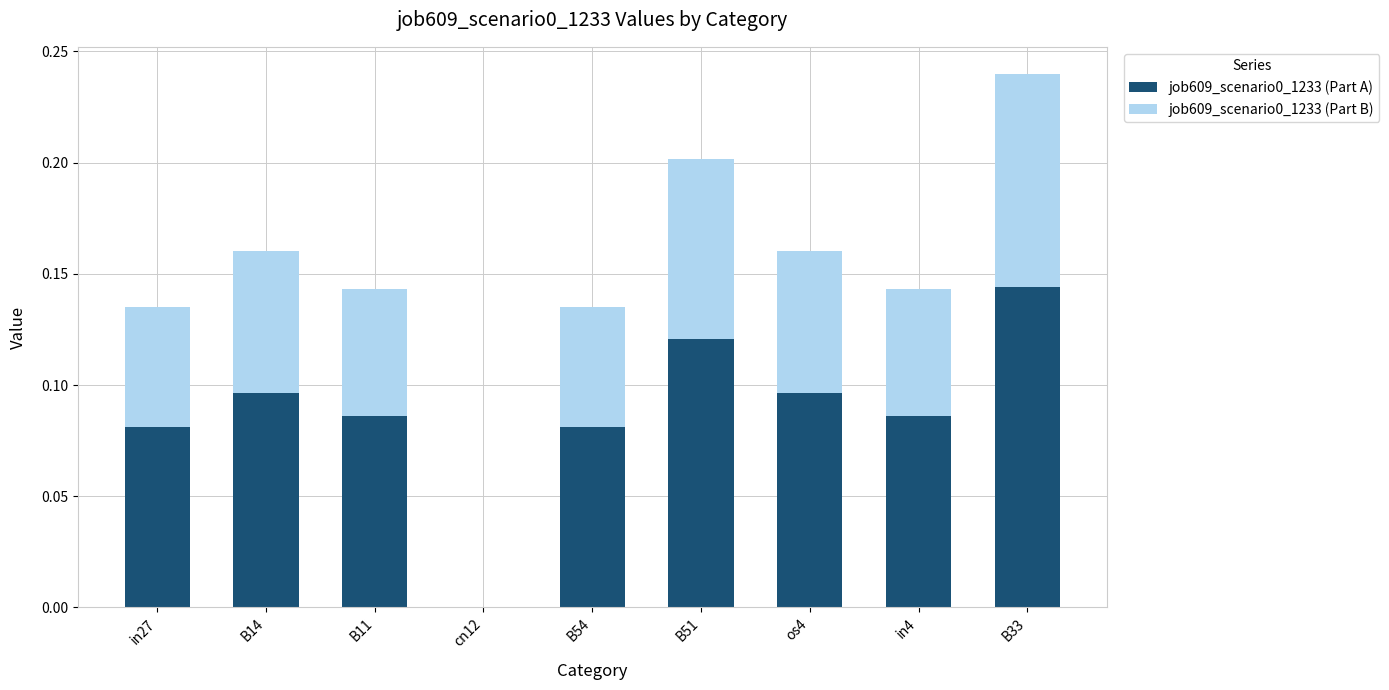

Are the bars grouped side by side (vs. stacked)?

No